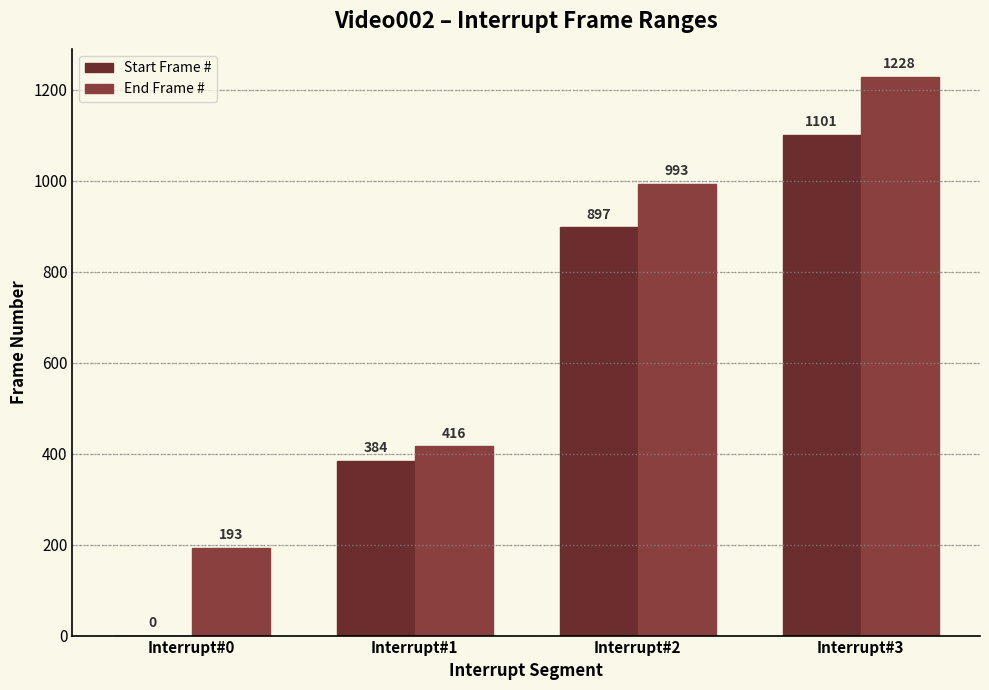

At which label is Start Frame # closest to 550?

Interrupt#1